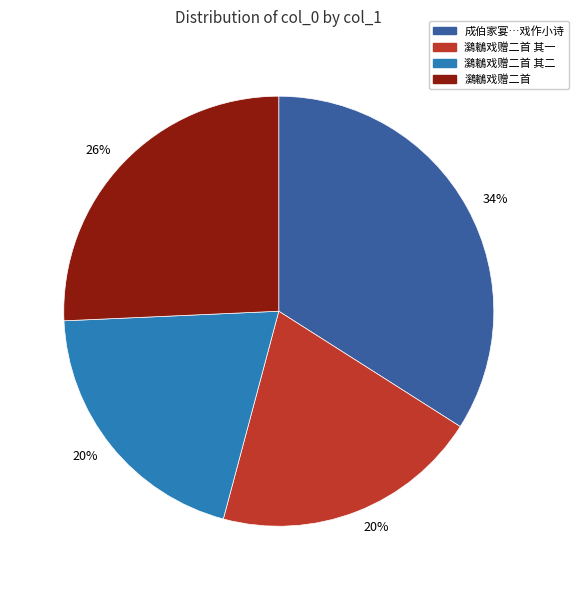

The 成伯家宴…戏作小诗 slice represents 34% of the pie. True or false?

True